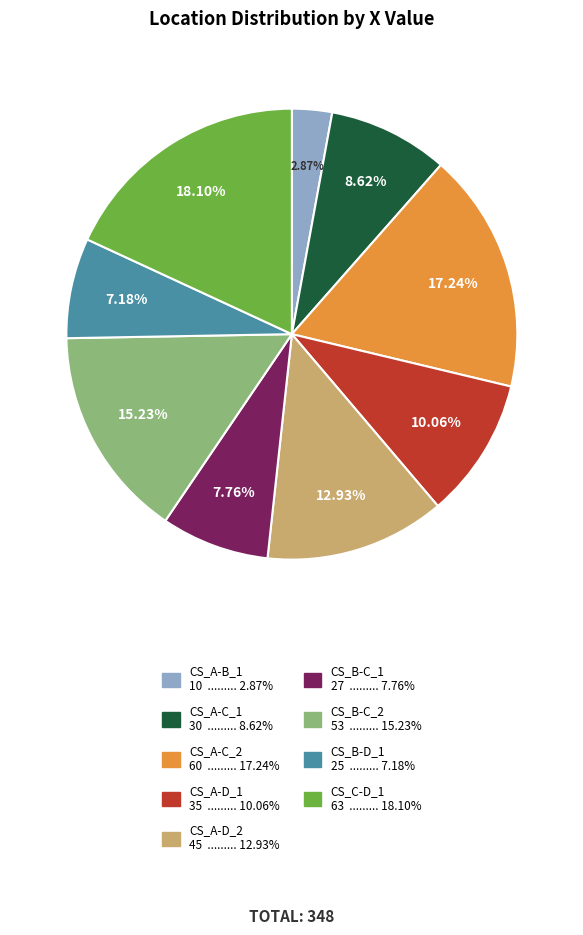

What is the ratio of the value at CS_A-C_2 to the value at CS_B-D_1?

2.4